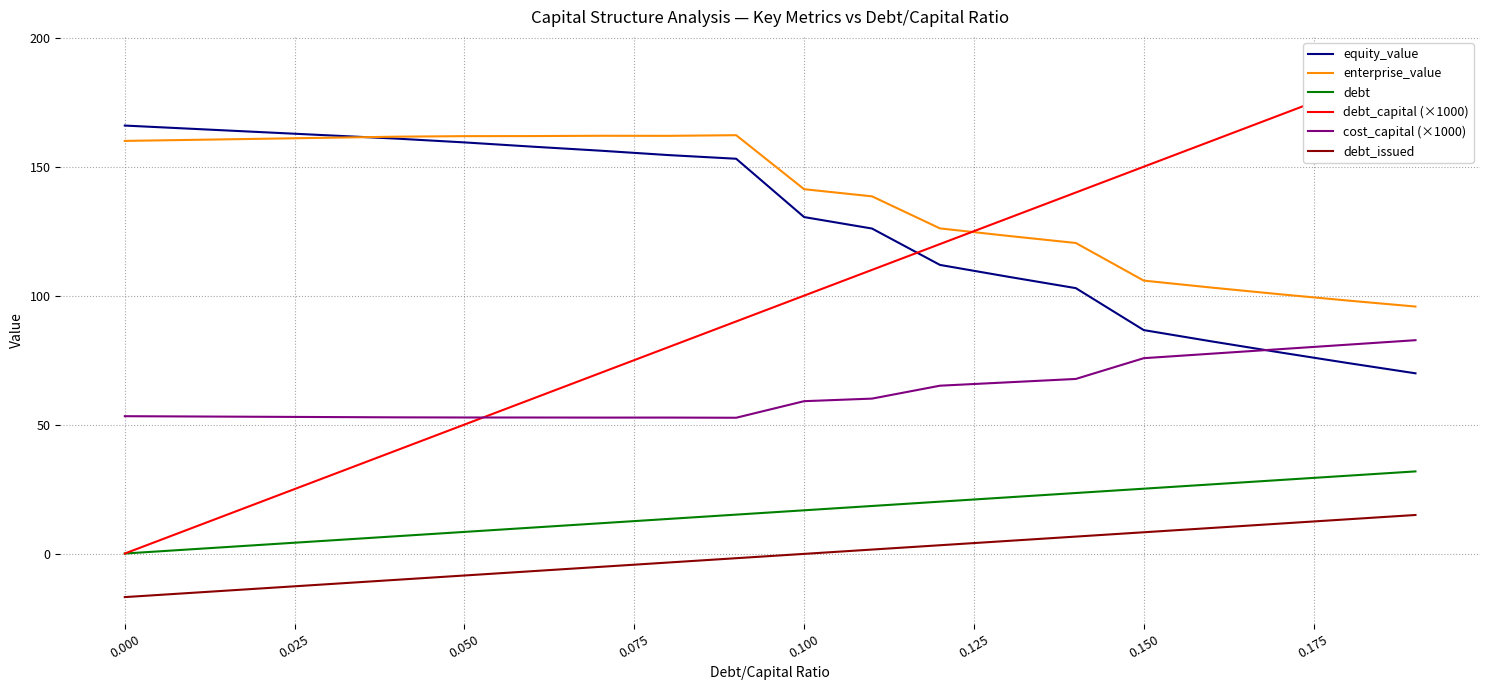

What are all the series names shown in the legend?

equity_value, enterprise_value, debt, debt_capital (×1000), cost_capital (×1000), debt_issued